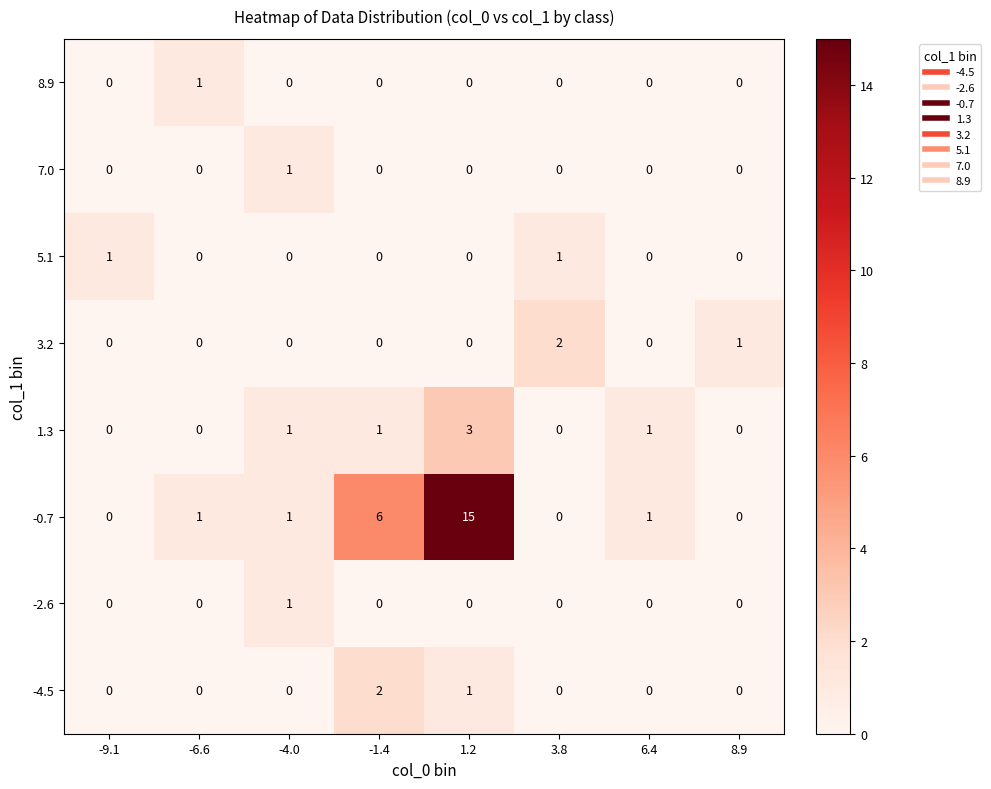

What is the total value across all series at -4.0?

4